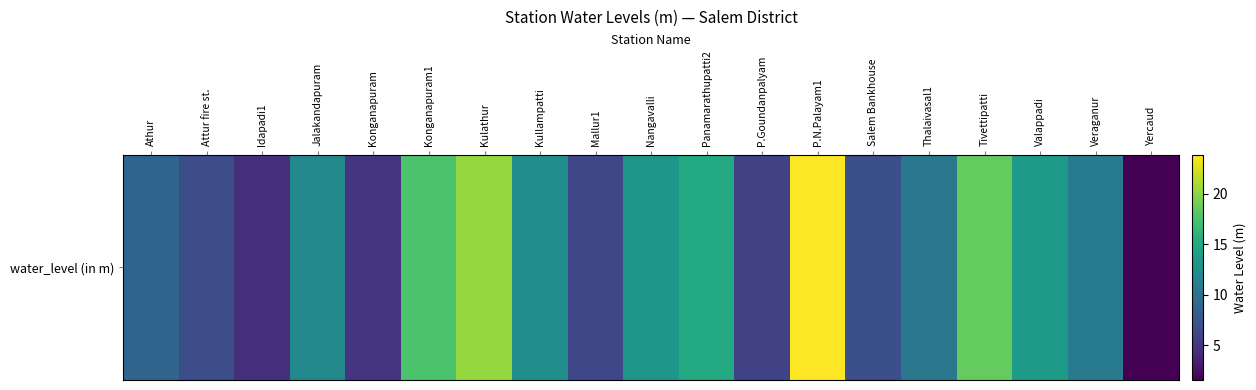

The chart shows a value of 18.6 at Tivettipatti. True or false?

True